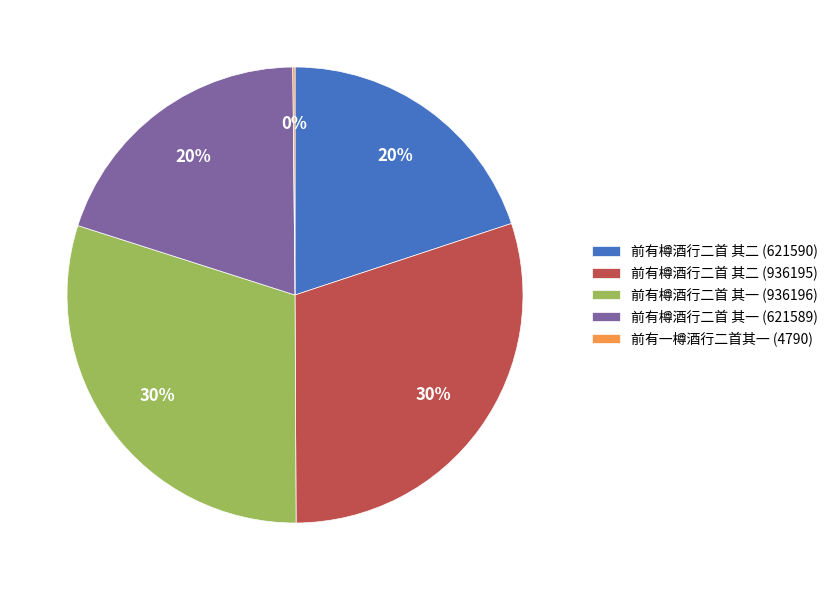

Does any single category account for the majority?

No